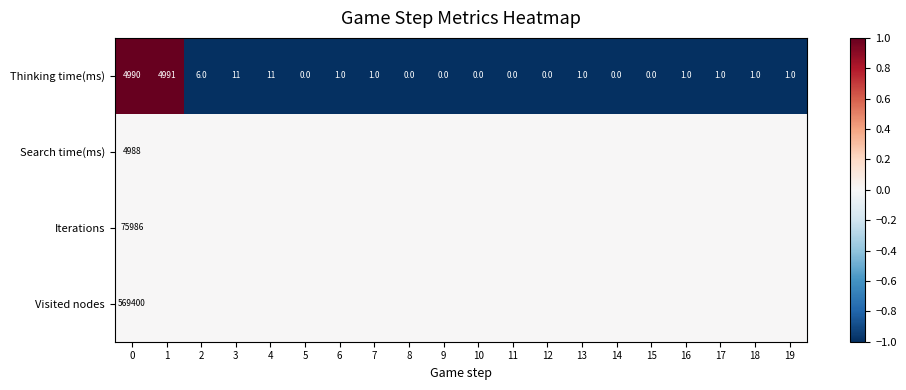

At how many categories does at least one series exceed 0?

2